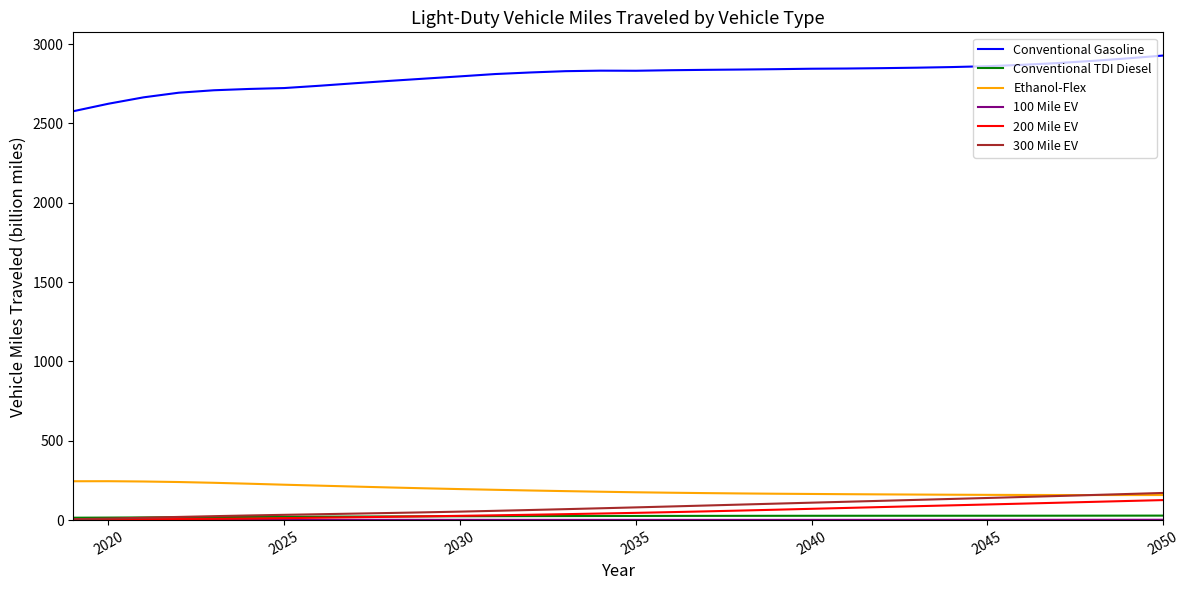

True or false: Ethanol-Flex and Conventional Gasoline cross at least once.

False